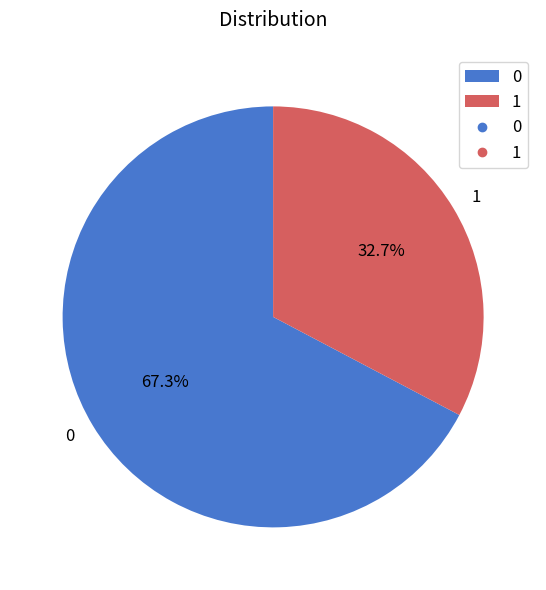

What percentage is the 0 slice, to the nearest percent?

67%